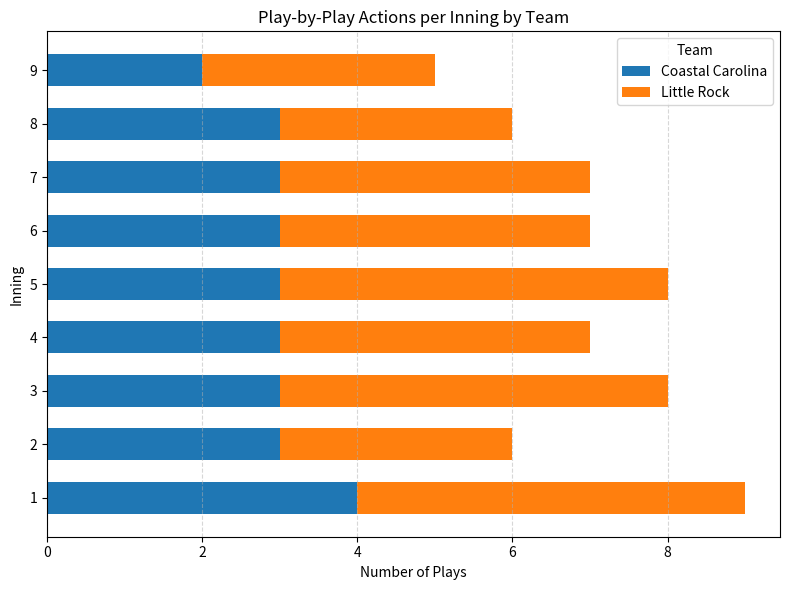

True or false: Coastal Carolina has a value of 4 at 7.

False